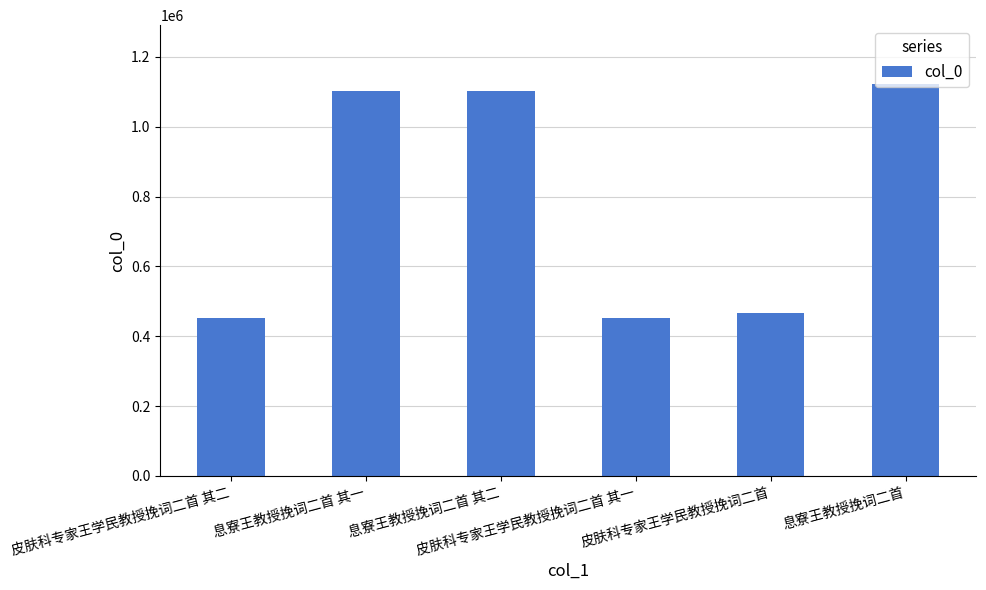

What is the average value?

783193